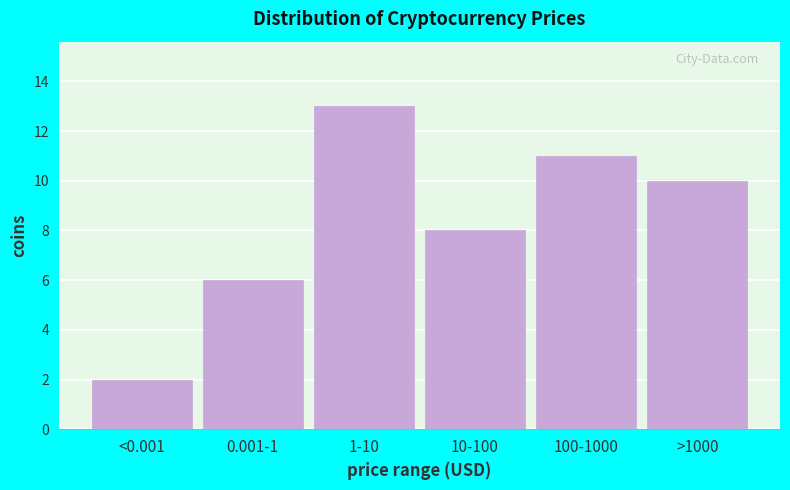

Reading left to right, what are all the values shown in this chart?

<0.001=2	0.001-1=6	1-10=13	10-100=8	100-1000=11	>1000=10